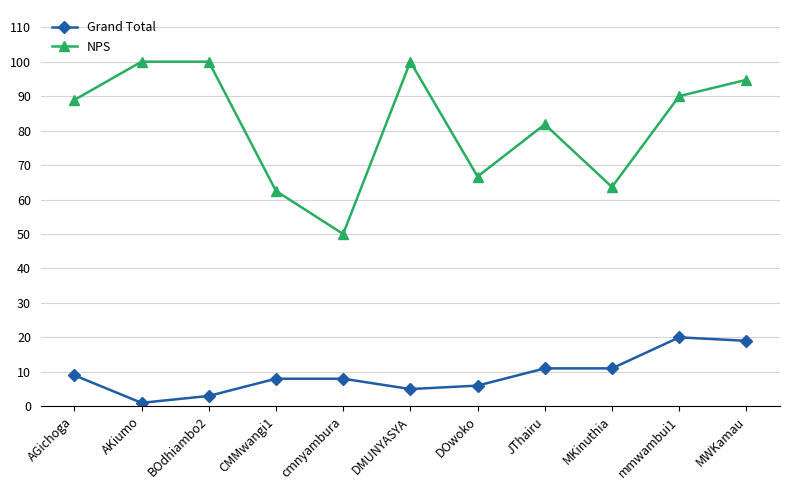

What is the value of the NPS point at the 10th from the left?

90.0